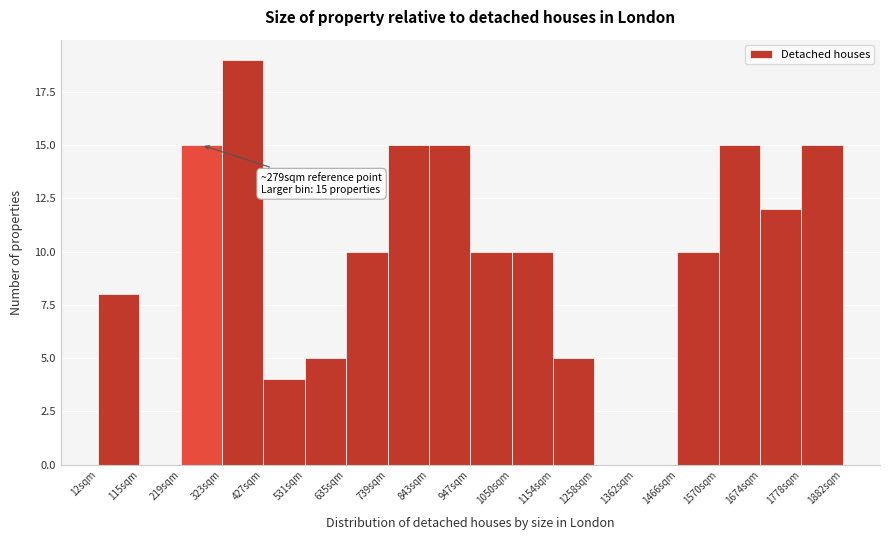

Over which range of the x-axis is the bar tallest?

320 to 420